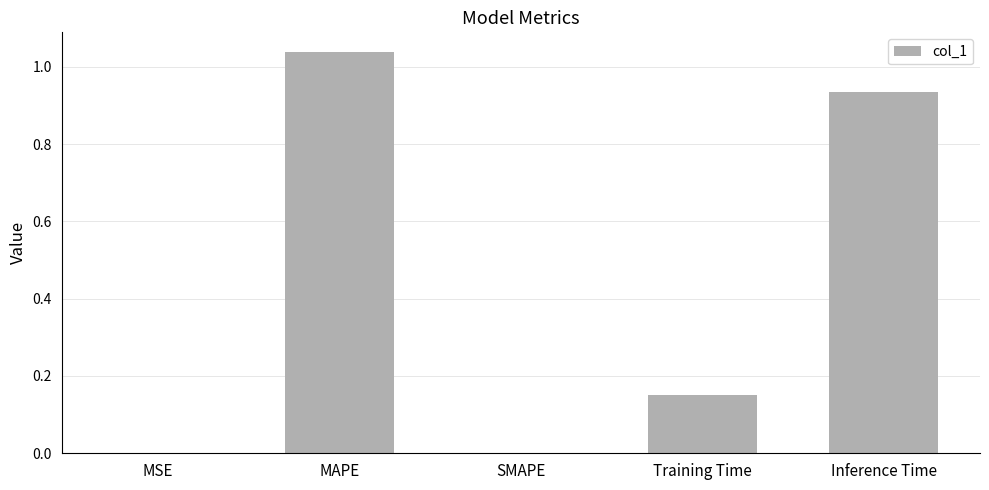

The chart shows a value of 1.5 at Inference Time. True or false?

False